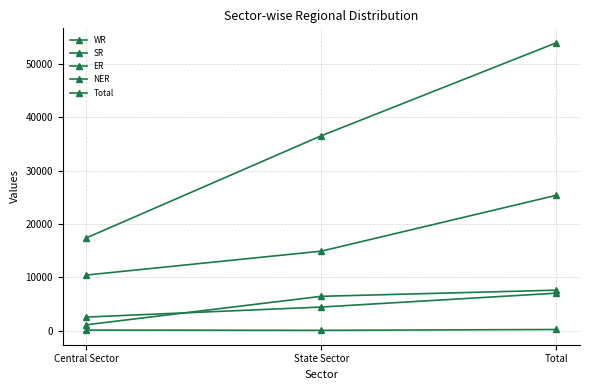

Which series has the widest spread of values?

Total